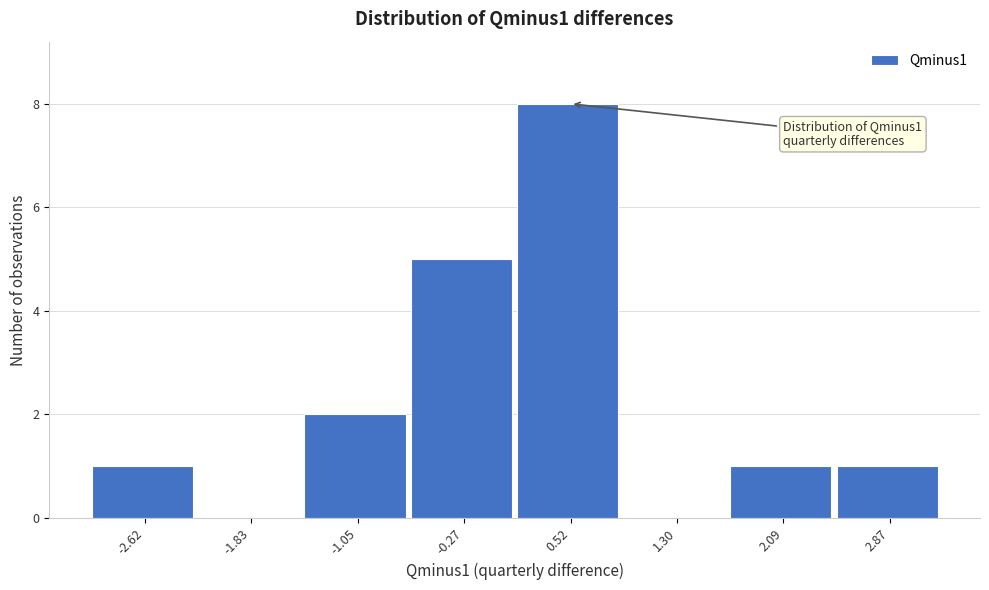

Over which range of the x-axis is the bar tallest?

0.1 to 0.9